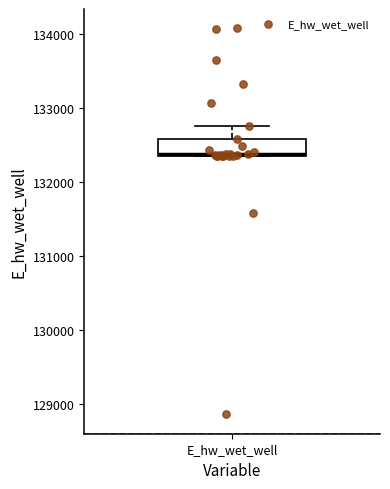

Read this box plot against the y-axis: the position of the median line, the range covered by the box, and the ends of both whiskers. The values are not printed on the chart, so give them approximately, as read against the axis.

median 132400 (drawn on the box's lower edge), box 132400 to 132600, whiskers 132300 to 132800